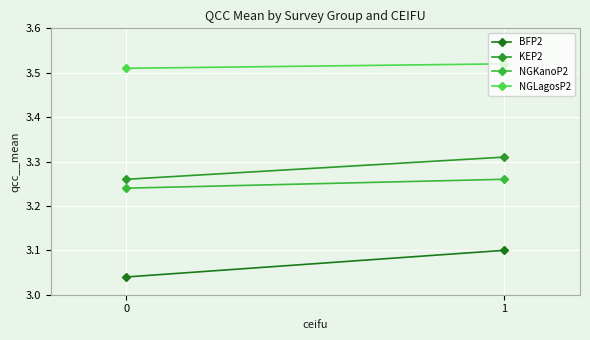

At 1, list the series in order from smallest to largest.

BFP2, NGKanoP2, KEP2, NGLagosP2